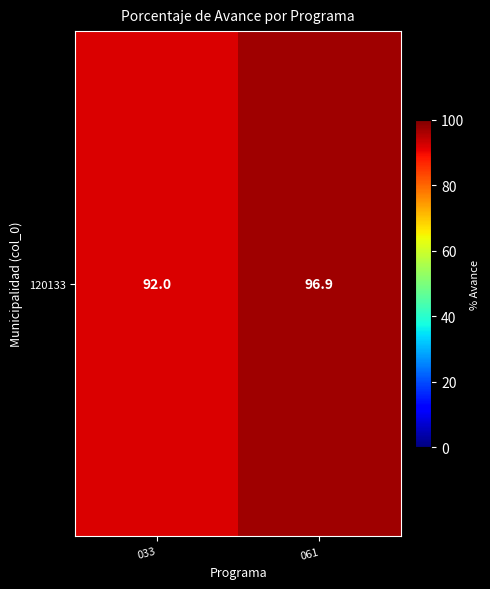

How many distinct data groups are displayed?

1